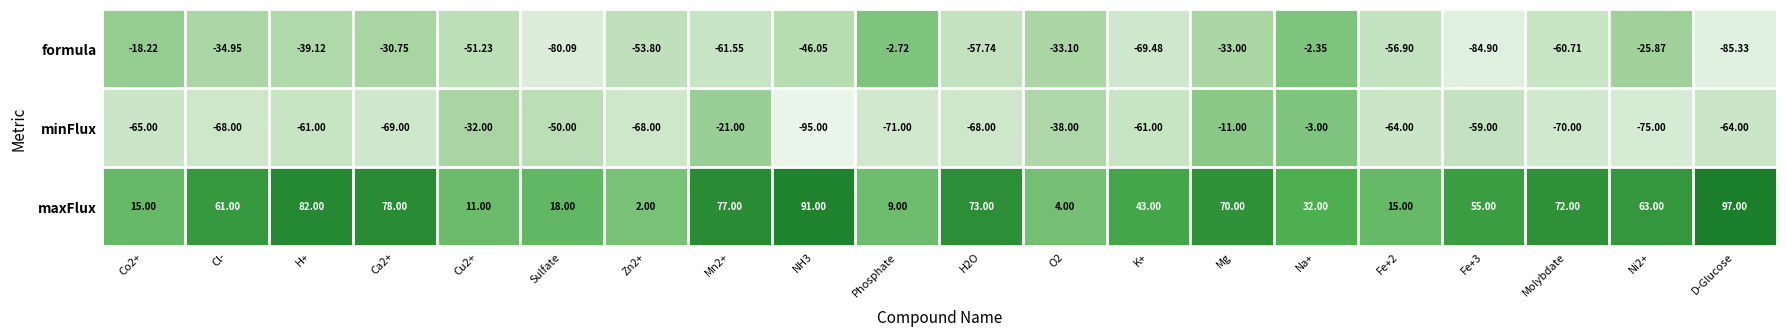

Where does the minFlux series first go above -64?

H+